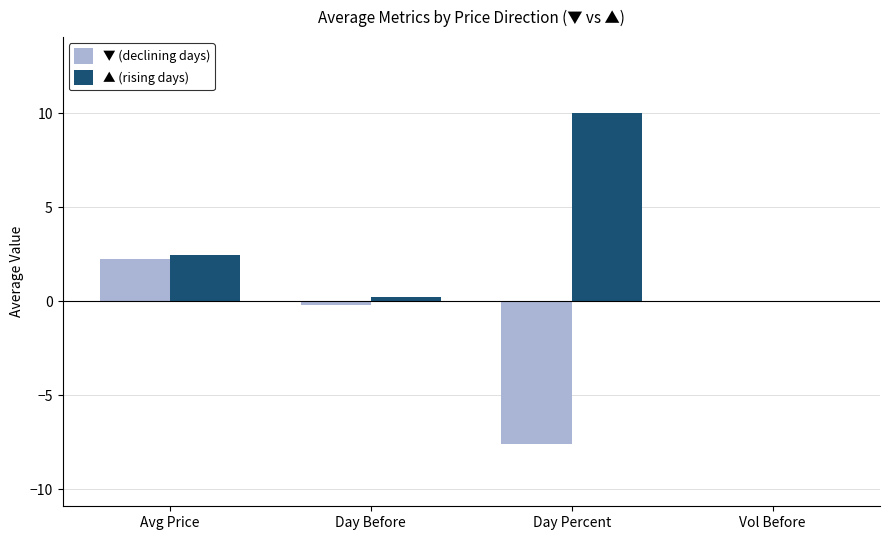

What is the sum of all ▲ (rising days) values?

12.7